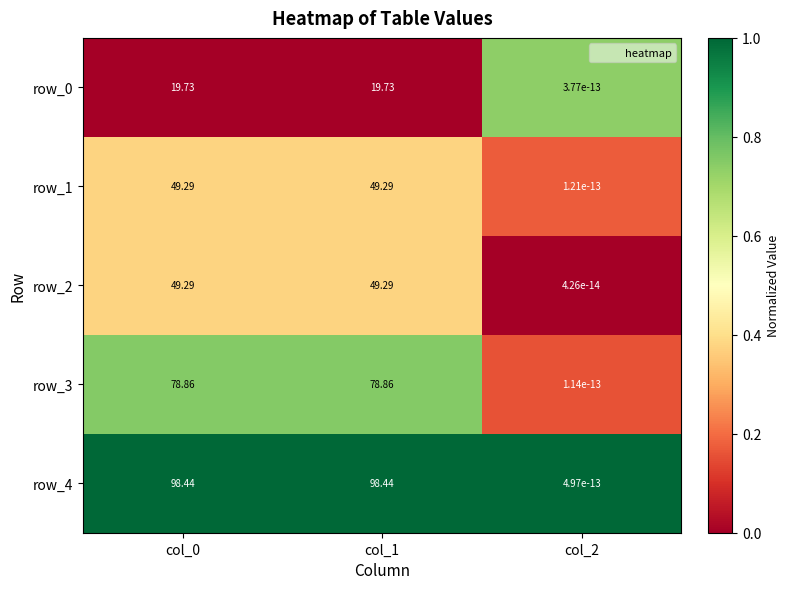

How many data points in row_0 are less than 19?

1